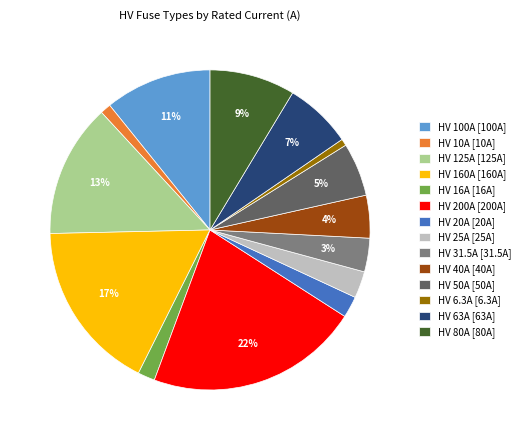

Between HV 6.3A [6.3A] and HV 20A [20A], which is larger?

HV 20A [20A]